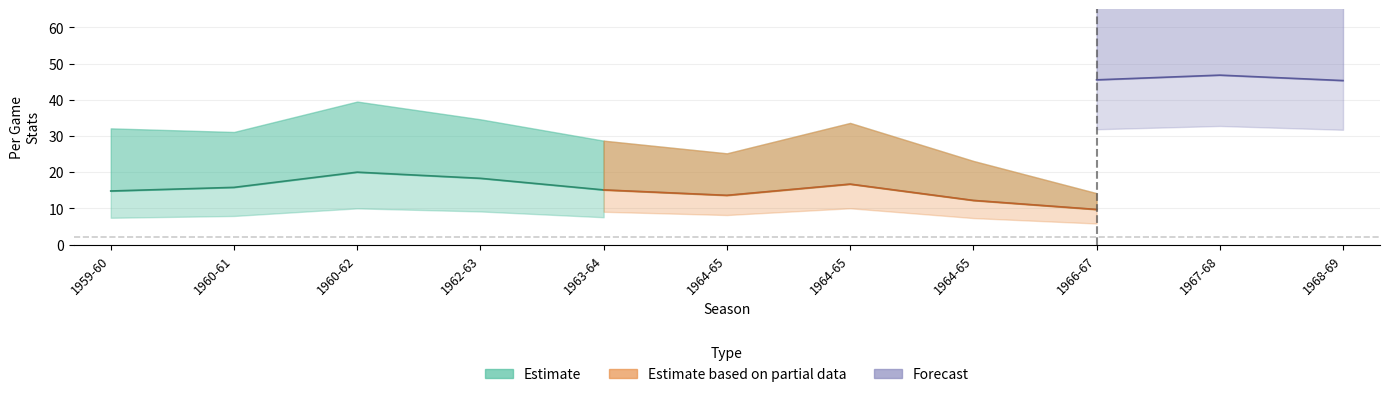

What is the average value of the fg_per_game_y series?

14.0